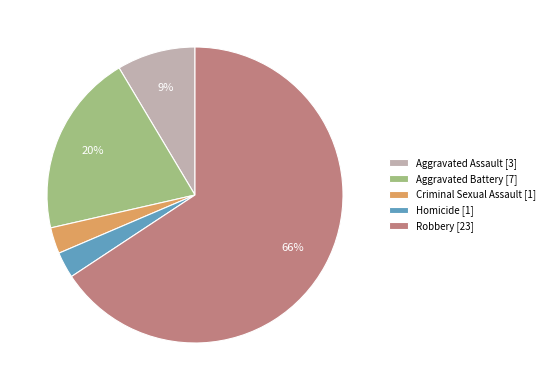

The Robbery slice represents 66% of the pie. True or false?

True